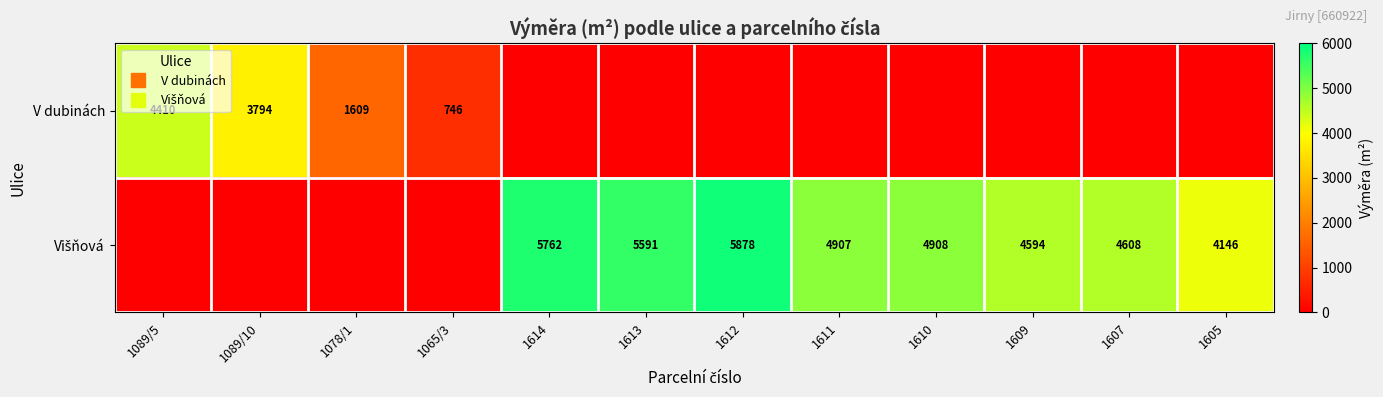

Which series has the largest total across all categories?

Višňová